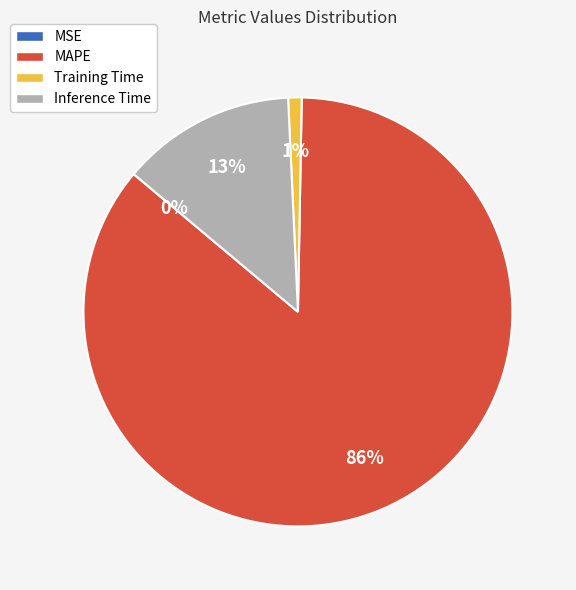

Which has a higher value, MAPE or Inference Time?

MAPE